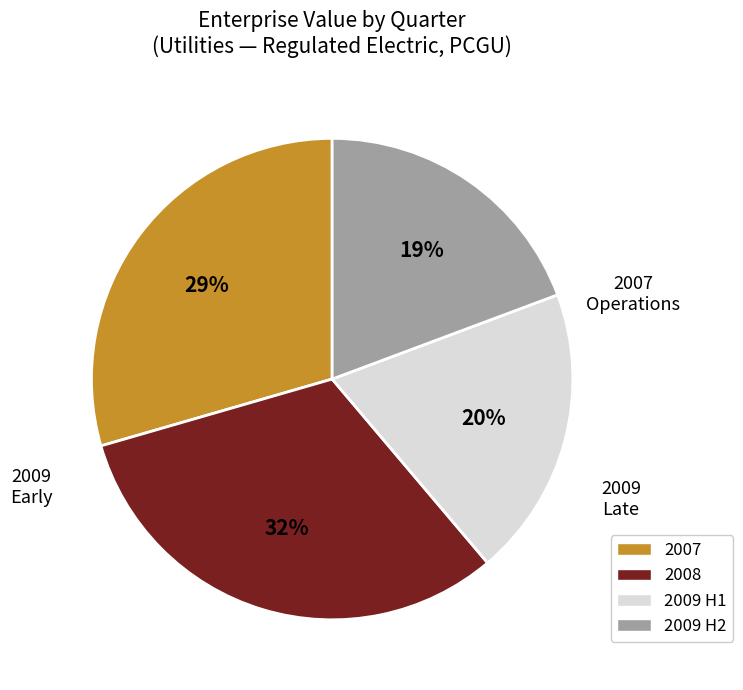

To the nearest percent, what is the average slice percentage?

25%